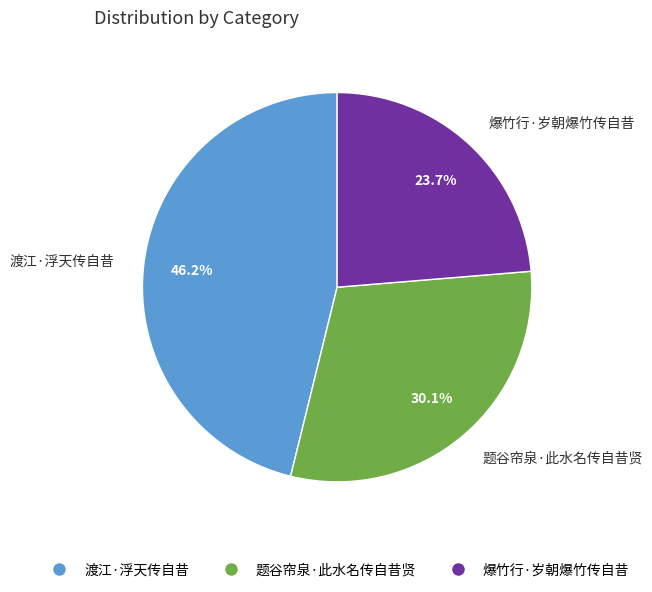

True or false: 题谷帘泉·此水名传自昔贤 accounts for 30% of the total.

True